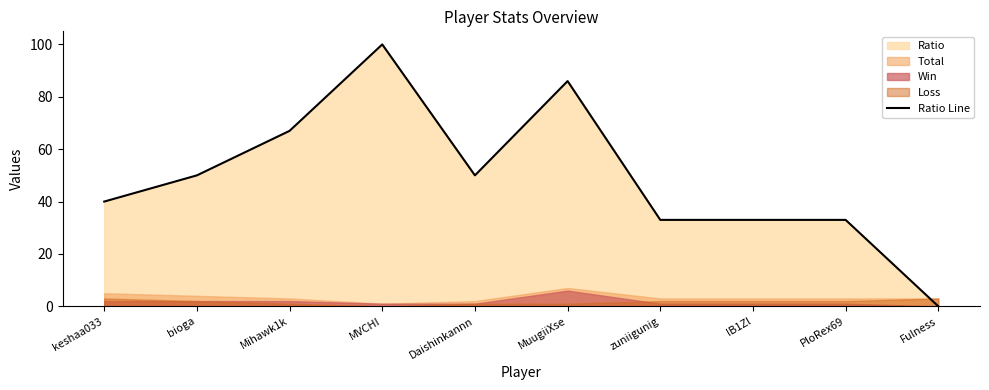

Where is the first local minimum?

Daishinkannn